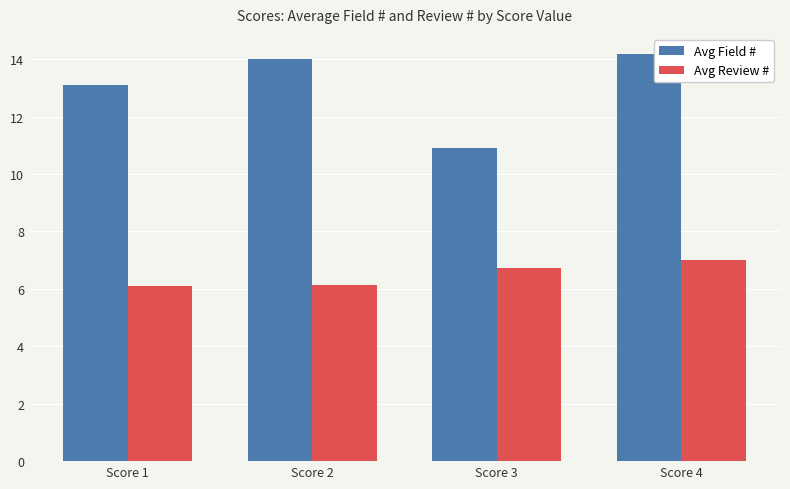

The Avg Review # series shows 6.1 at Score 2. True or false?

True